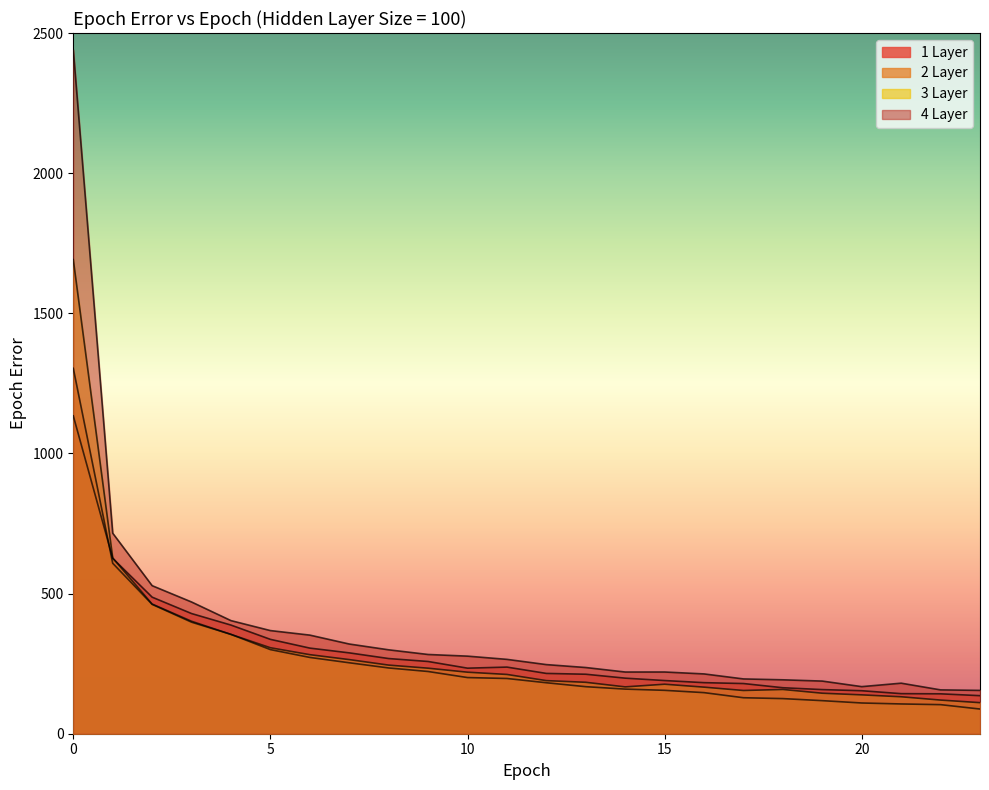

What is the value of the 3 Layer point at the 24th from the left?

110.8